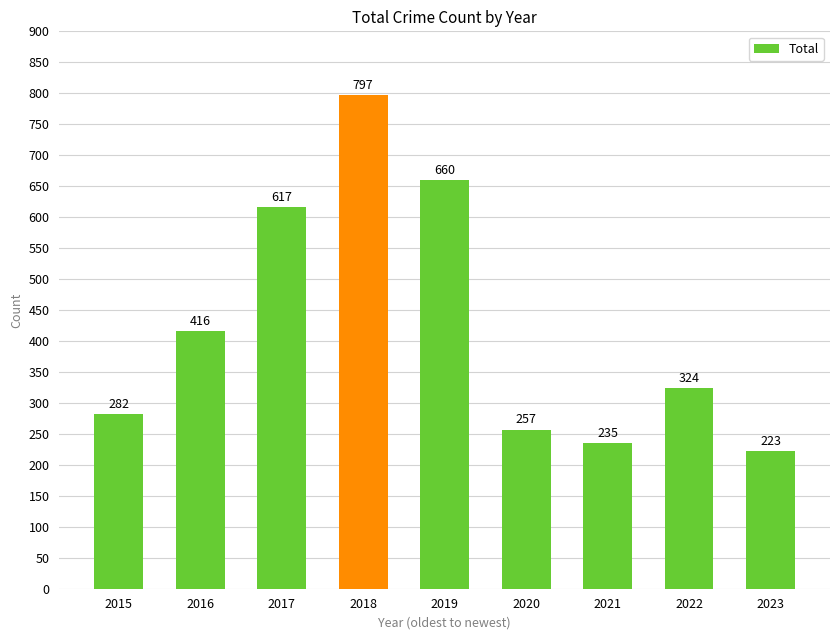

What is the average value?

423